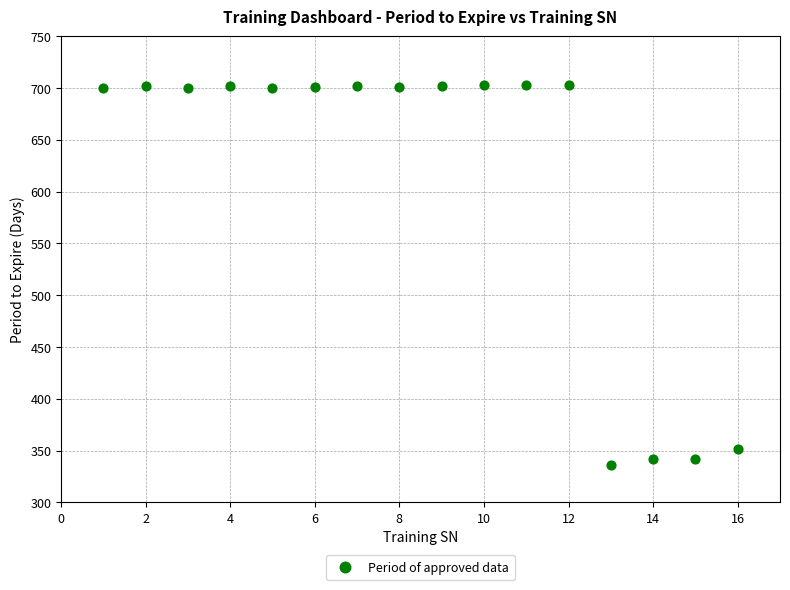

What Y value in the scatter plot is closest to 519?

351